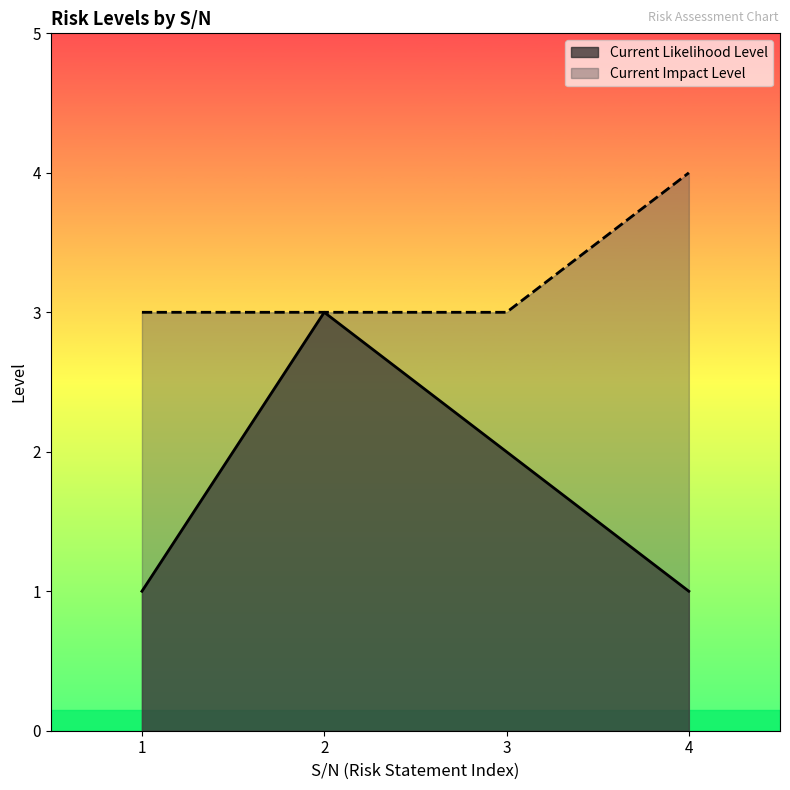

What is the difference between the Current Likelihood Level values at 1 and 3?

1